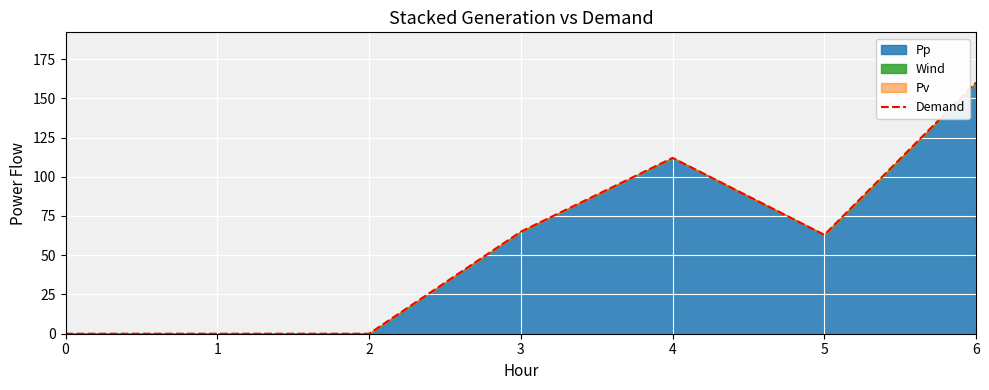

Which has a higher value, 2 or 6?

6